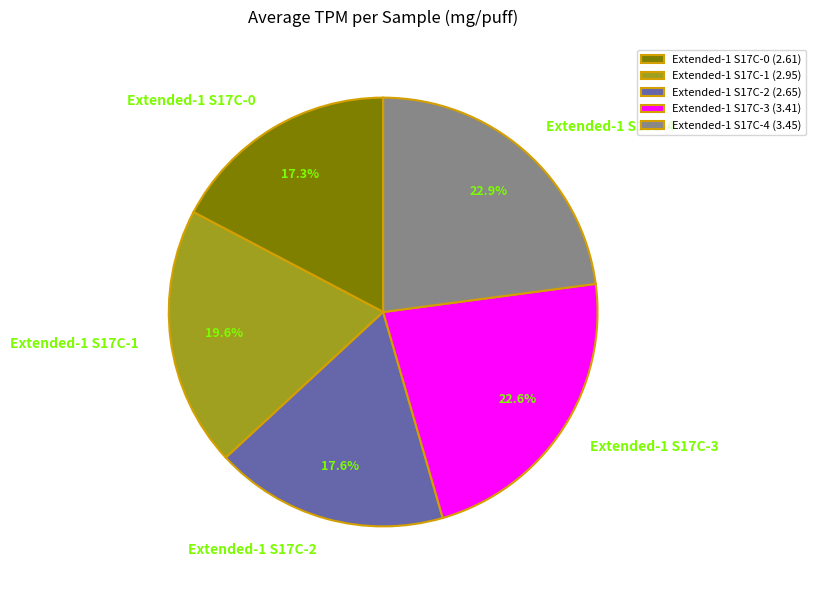

How many segments does this pie chart have?

5